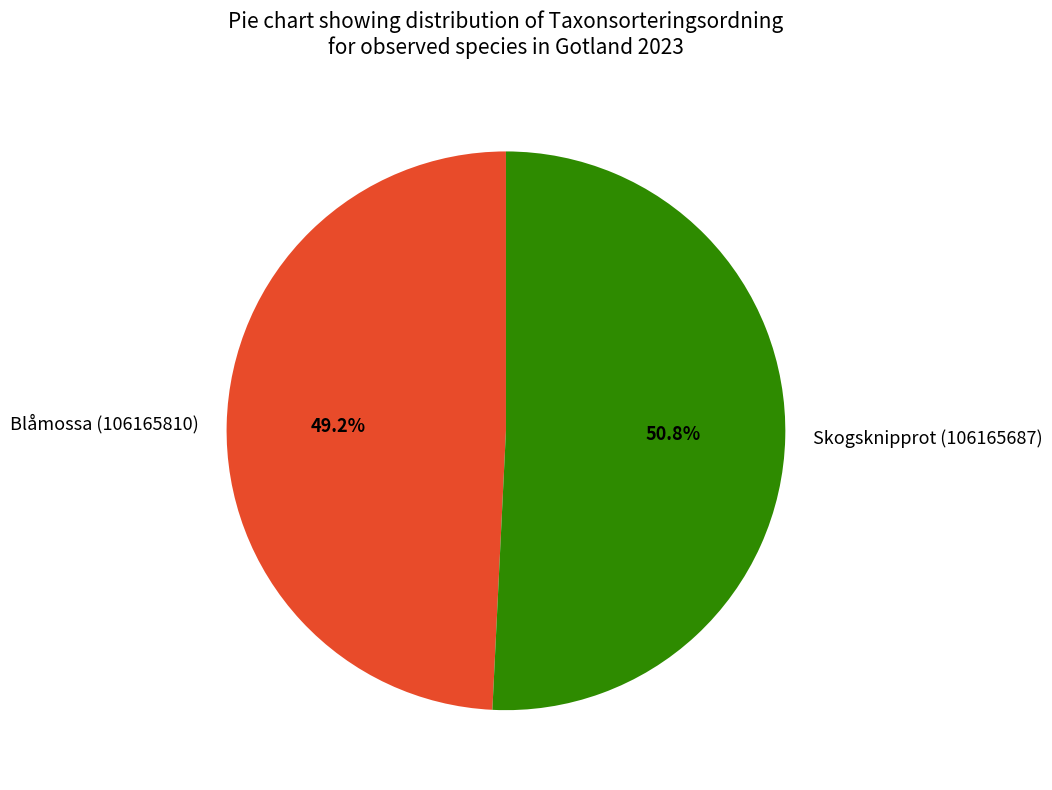

The Blåmossa (106165810) slice represents 40% of the pie. True or false?

False